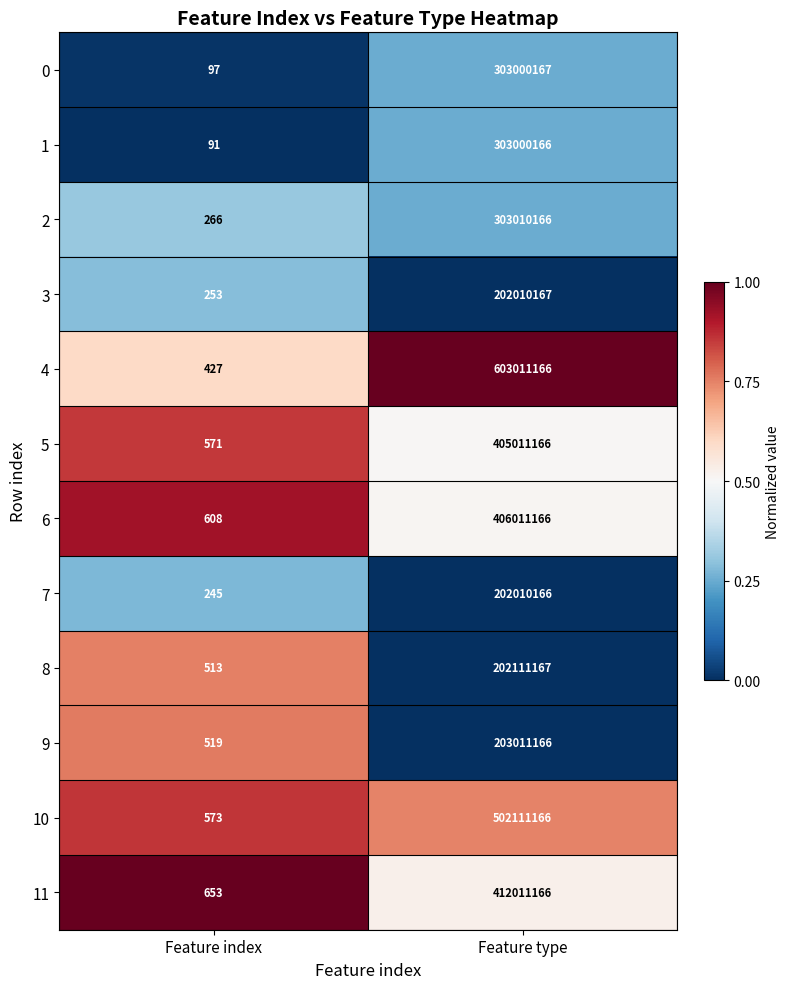

Which series changed the most between Feature index and Feature type?

4